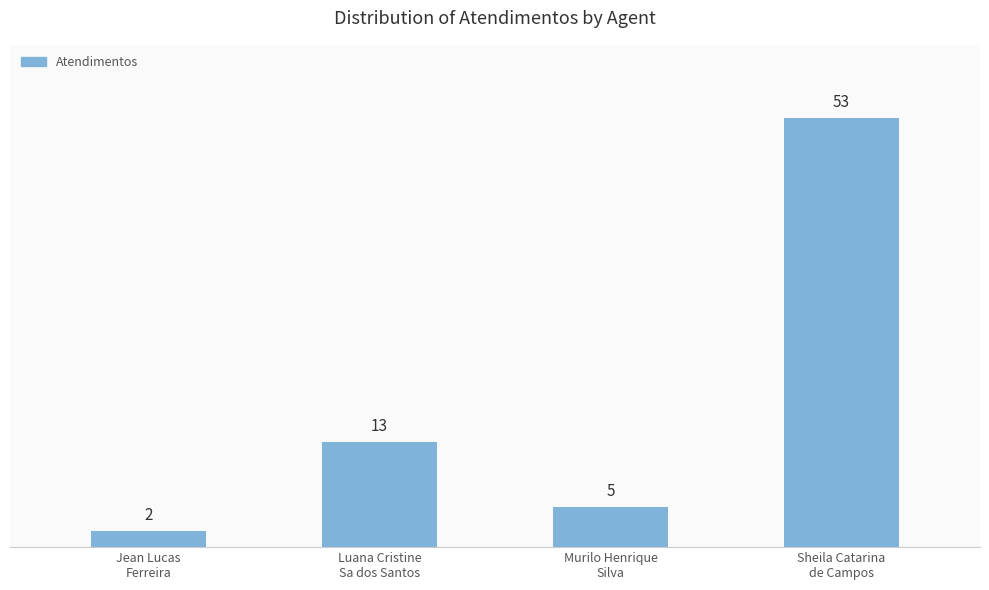

The chart shows a value of 53 at Sheila Catarina
de Campos. True or false?

True